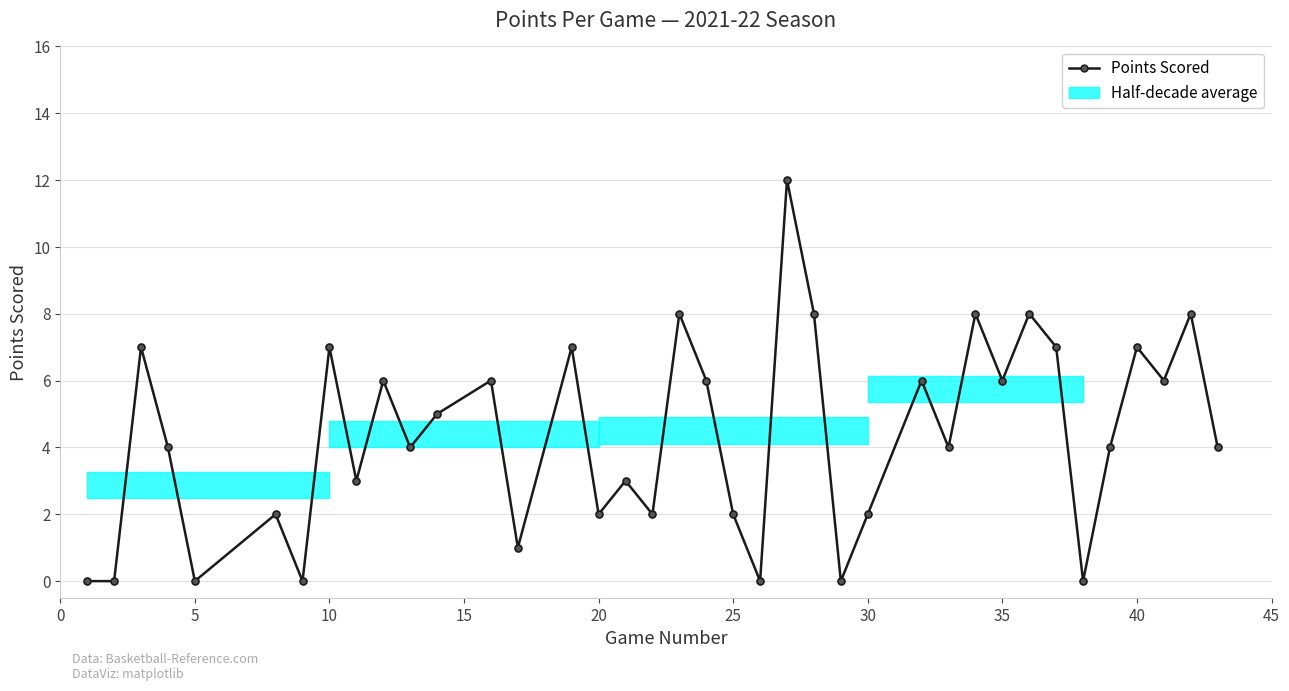

Reading left to right, transcribe all the data shown in this chart.

0	0	7	4	0	2	0	7	3	6	4	5	6	1	7	2	3	2	8	6	2	0	12	8	0	2	6	4	8	6	8	7	0	4	7	6	8	4